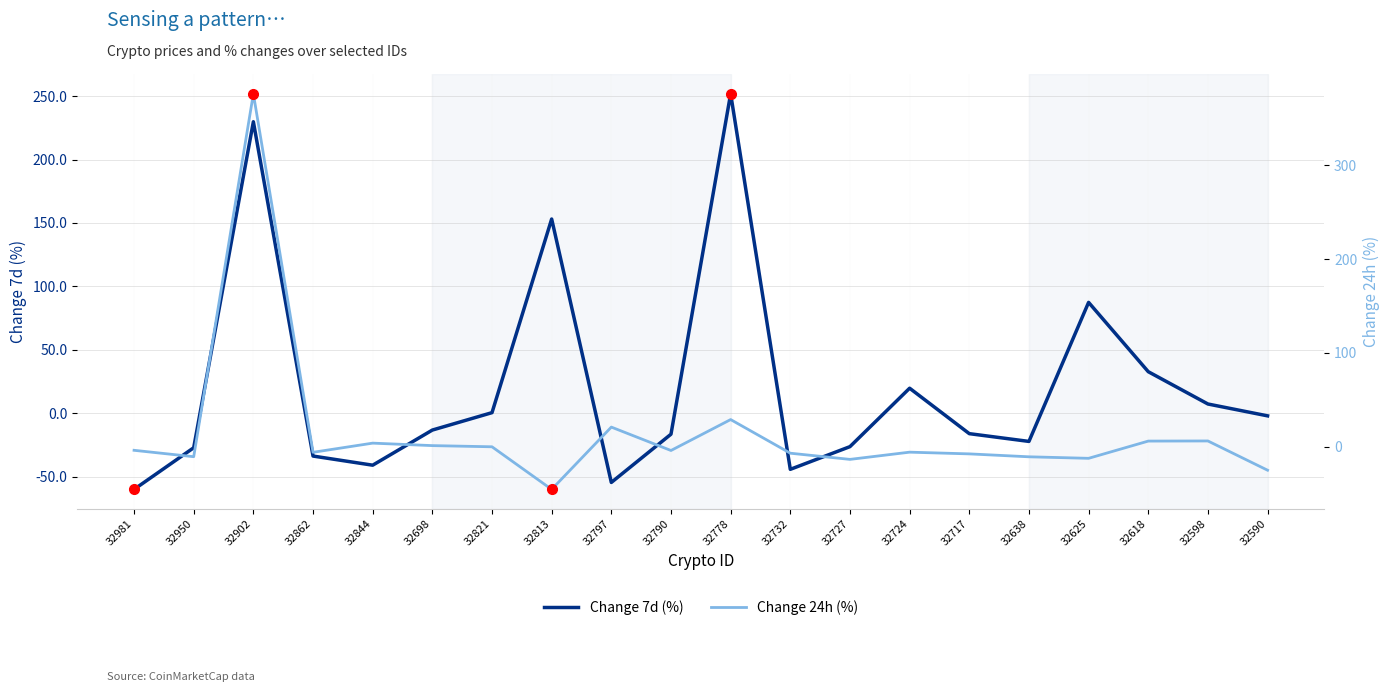

List the labels in order of Change 7d (%) value, largest first.

32778, 32902, 32813, 32625, 32618, 32724, 32598, 32821, 32590, 32698, 32717, 32790, 32638, 32727, 32950, 32862, 32844, 32732, 32797, 32981